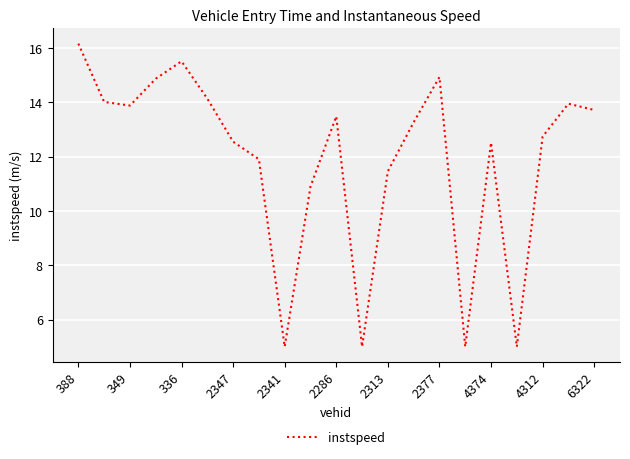

What is the difference between the maximum and minimum values?

11.2